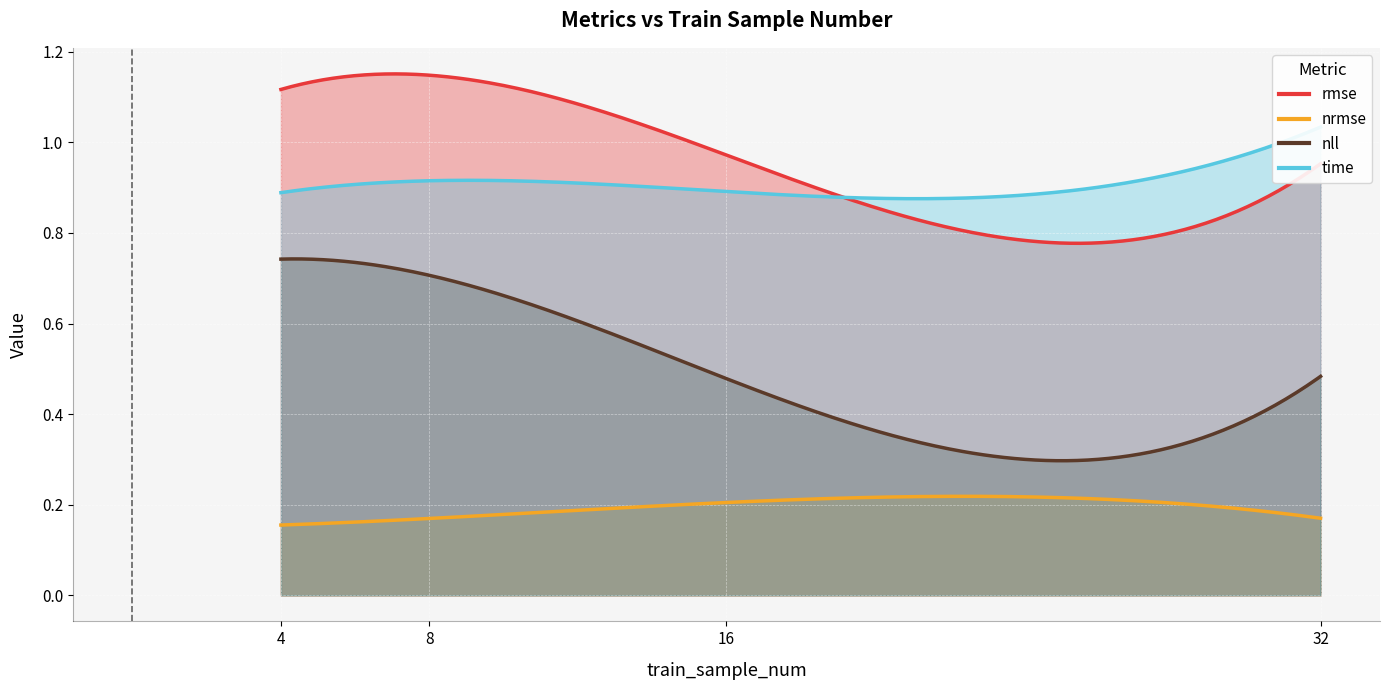

Reading right to left, what are all the values shown in this chart?

rmse: 32=1.0	16=1.0	8=1.1	4=1.1
nrmse: 32=0.2	16=0.2	8=0.2	4=0.2
nll: 32=0.5	16=0.5	8=0.7	4=0.7
time: 32=1.0	16=0.9	8=0.9	4=0.9